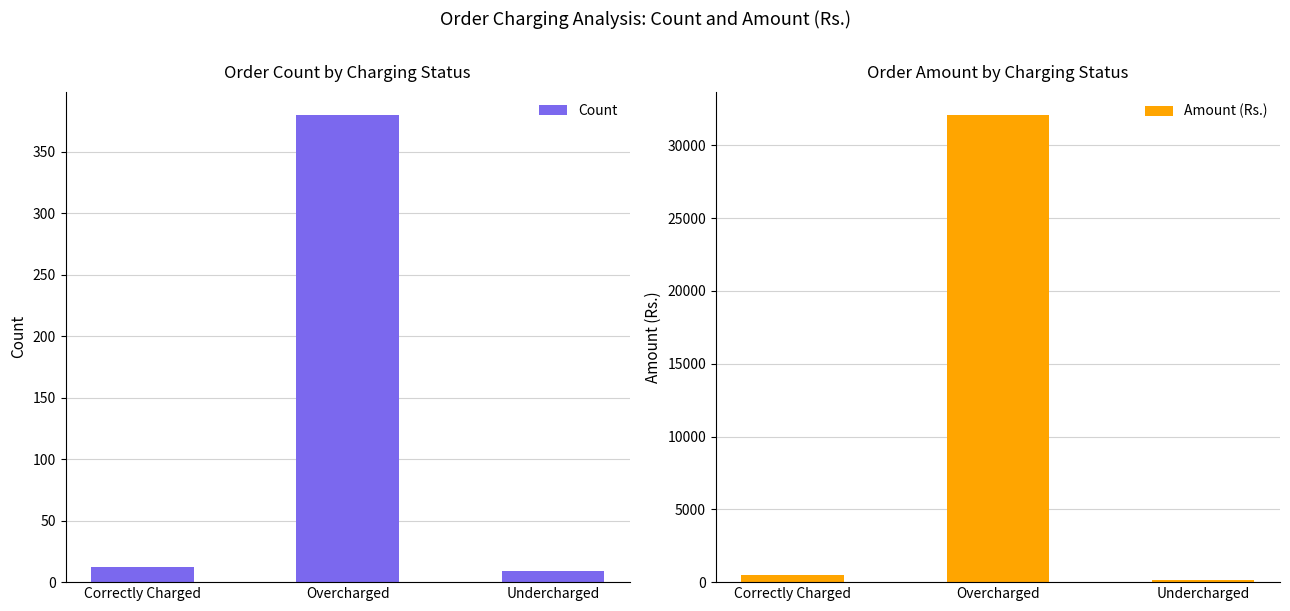

What is the maximum value for Amount (Rs.)?

32081.7